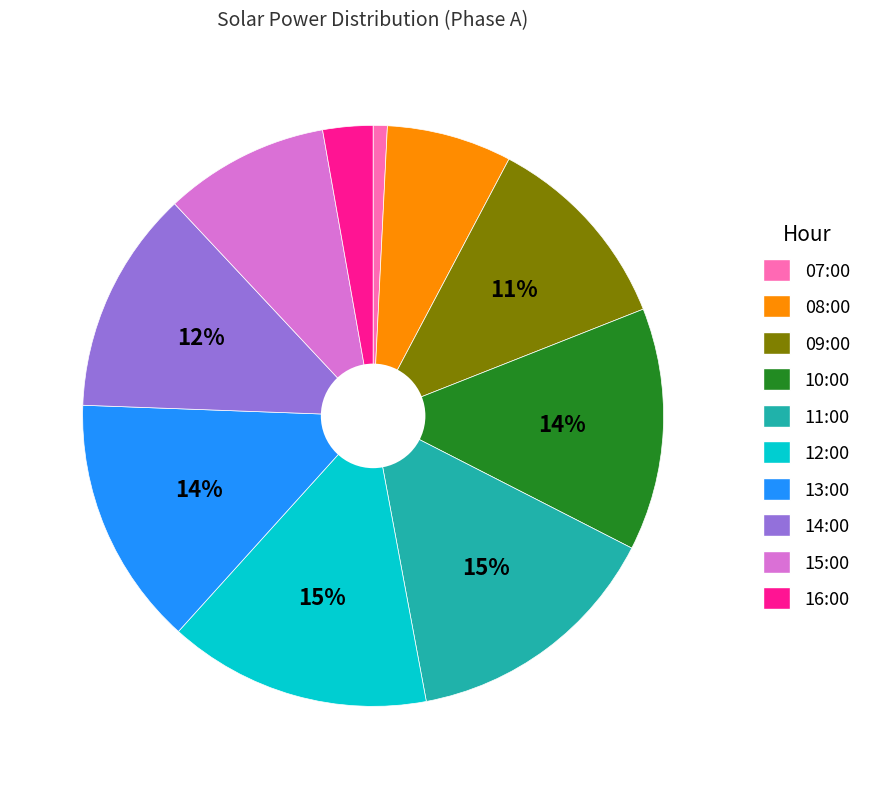

Between 15:00 and 09:00, which is larger?

09:00